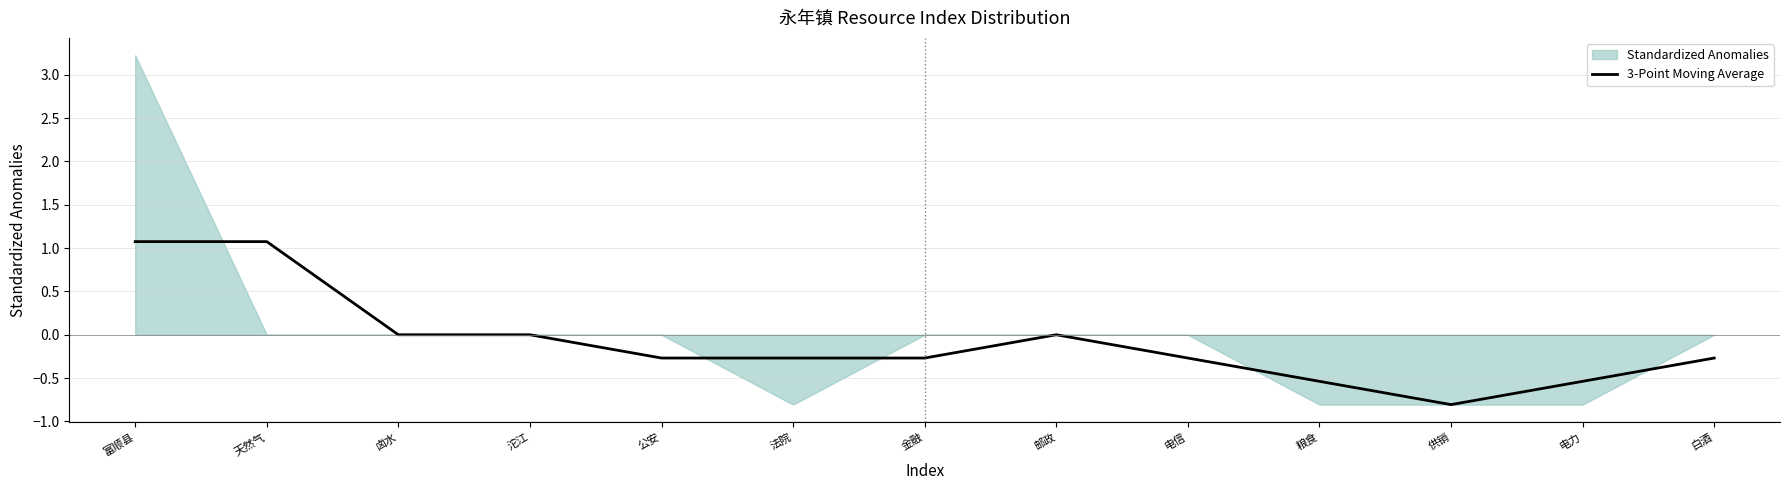

The value at 粮食 is -0.5. True or false?

True